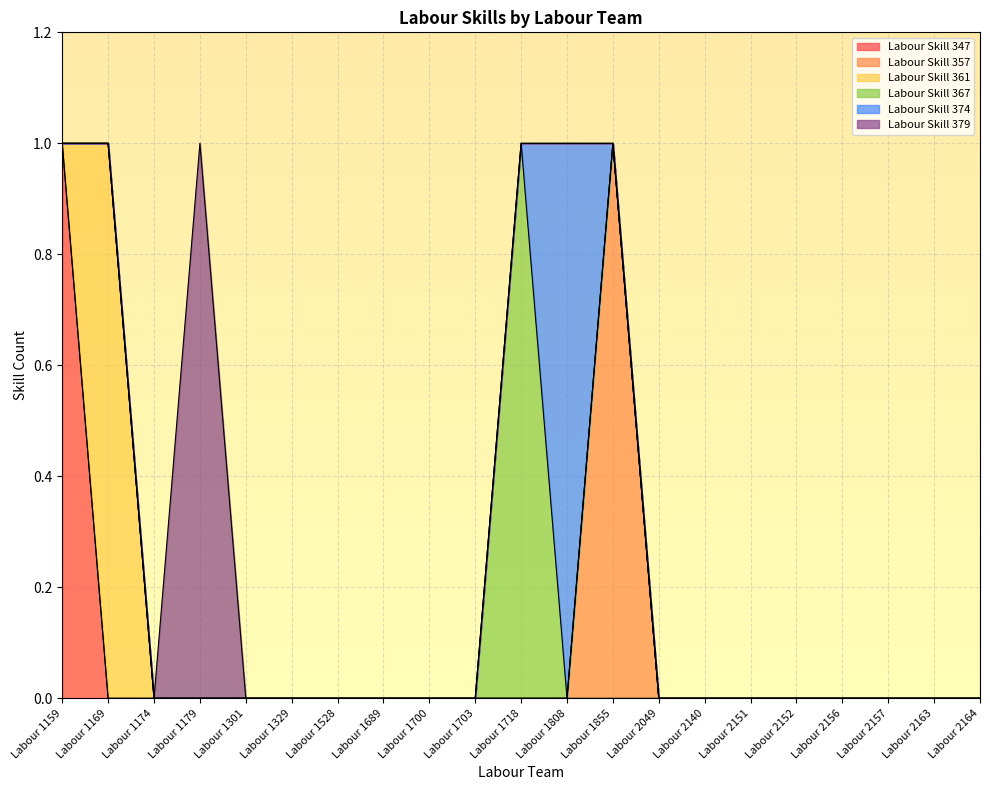

What is the difference between the maximum and minimum values in the Labour Skill 357 series?

1